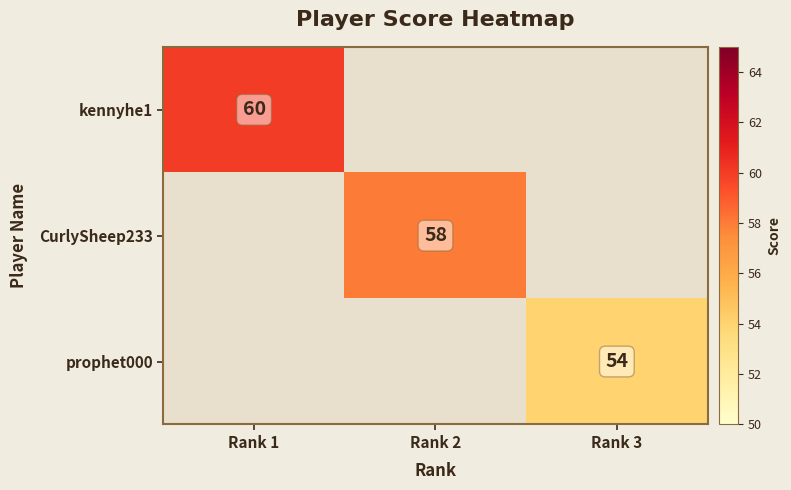

The value of kennyhe1 at Rank 1 is 106. True or false?

False